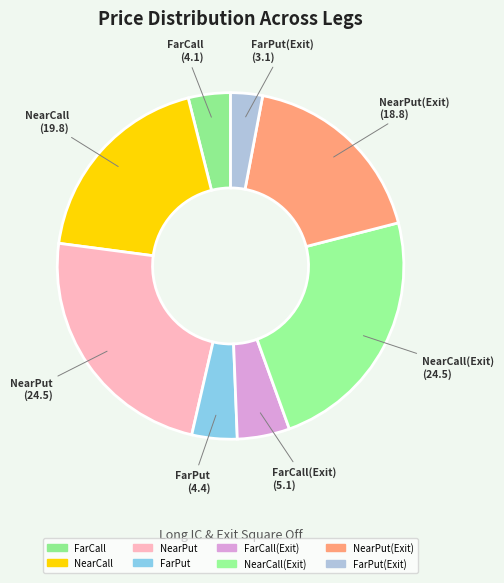

Which slice is the smallest?

FarPut(Exit)